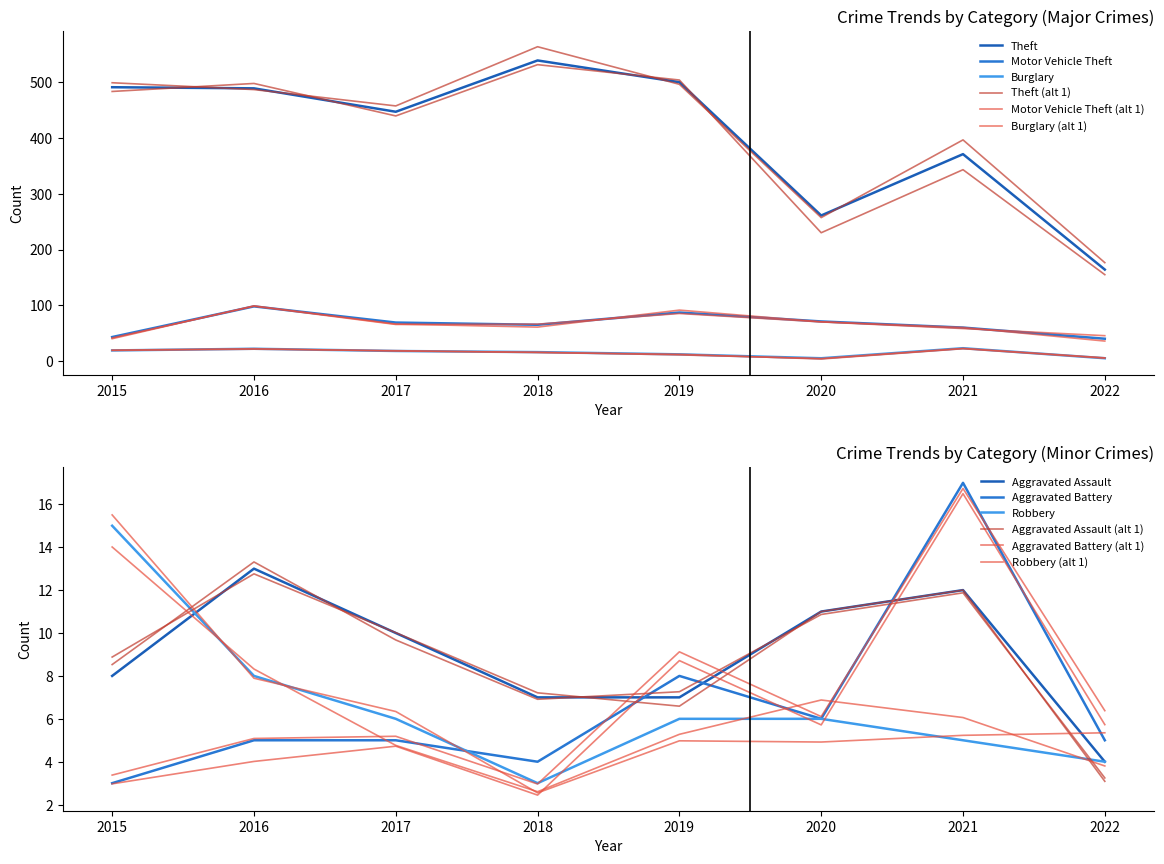

What is the spread (max minus min) of values at 2020?

256